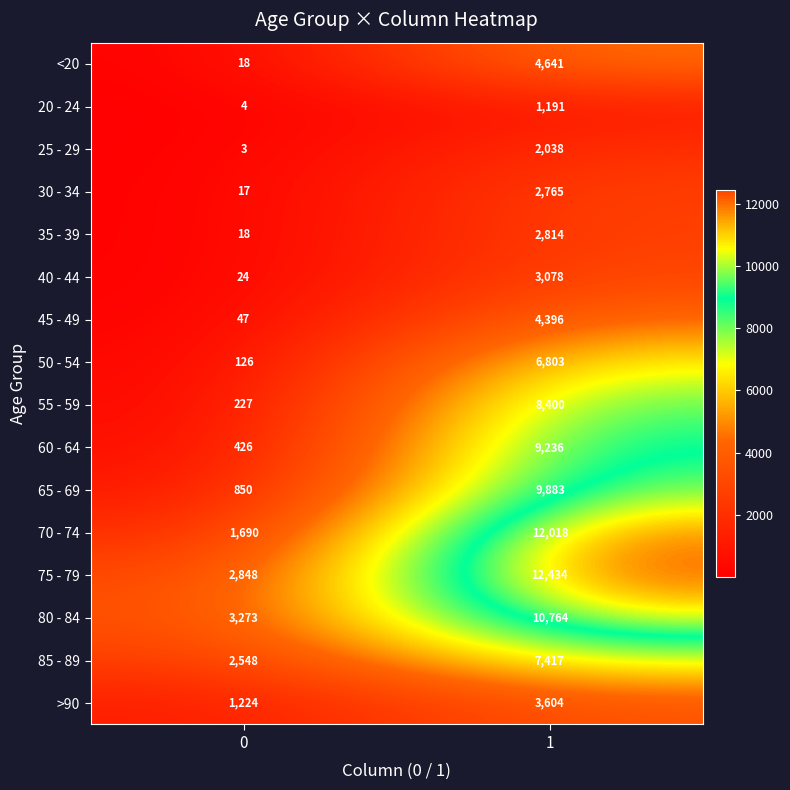

True or false: 50 - 54 has a value of 57 at 0.

False